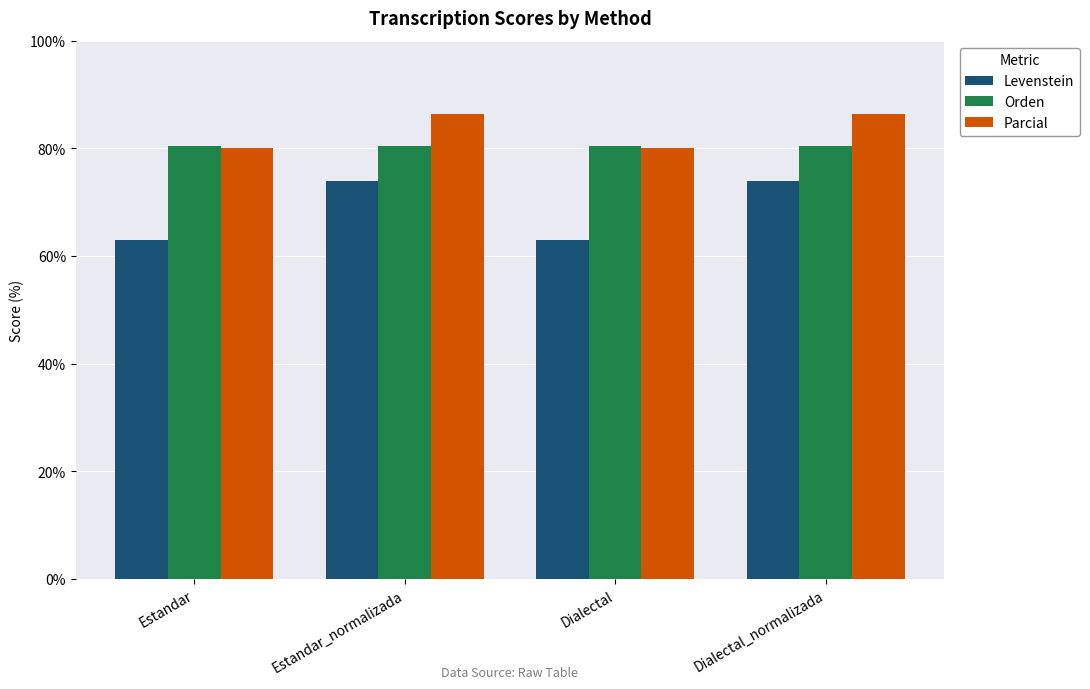

Which series has the largest total across all categories?

Parcial